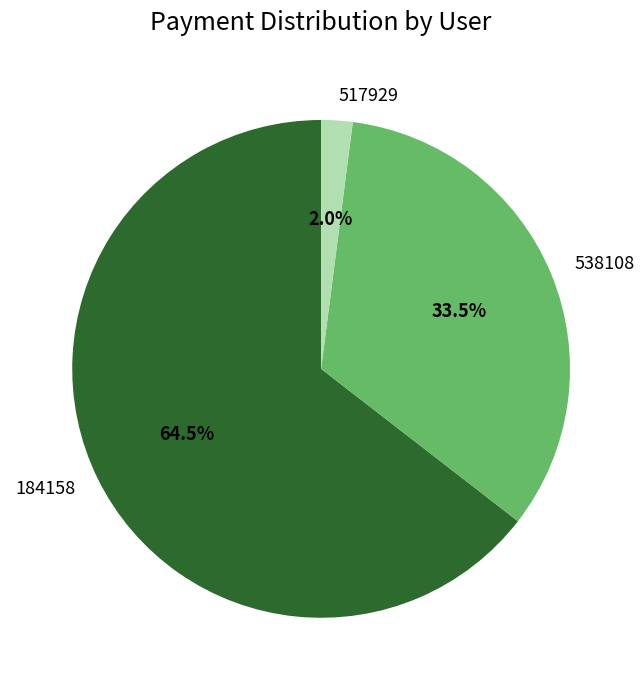

Rank the categories by value from lowest to highest.

517929, 538108, 184158